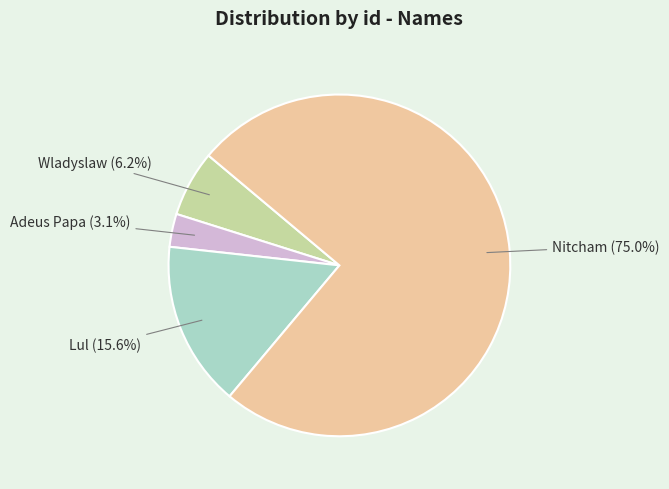

To the nearest percent, what is the average slice percentage?

25%